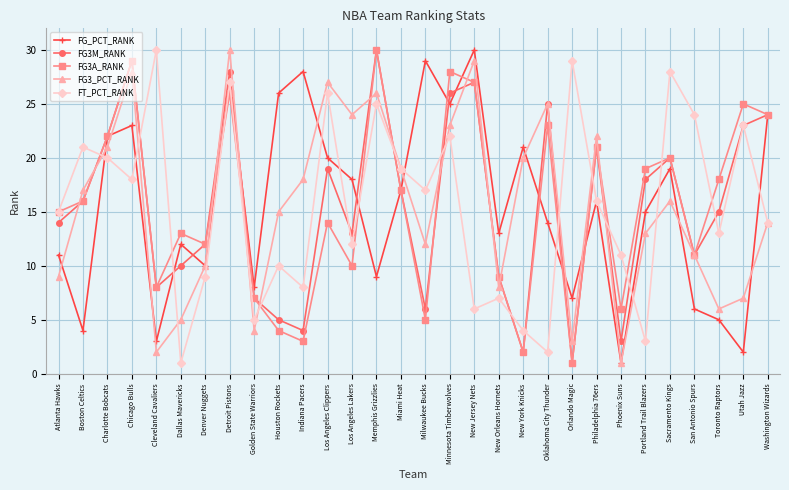

At which label does FG3_PCT_RANK reach its minimum?

Phoenix Suns